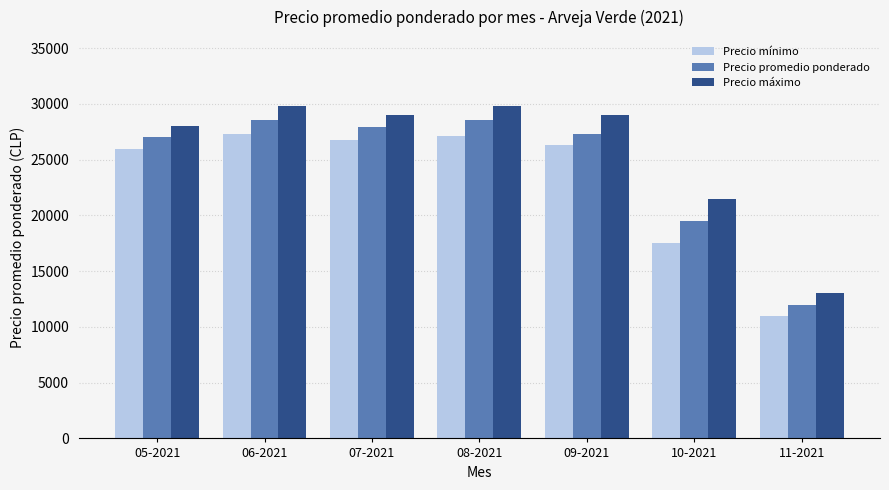

What is the label of the 6th bar from the right?

06-2021